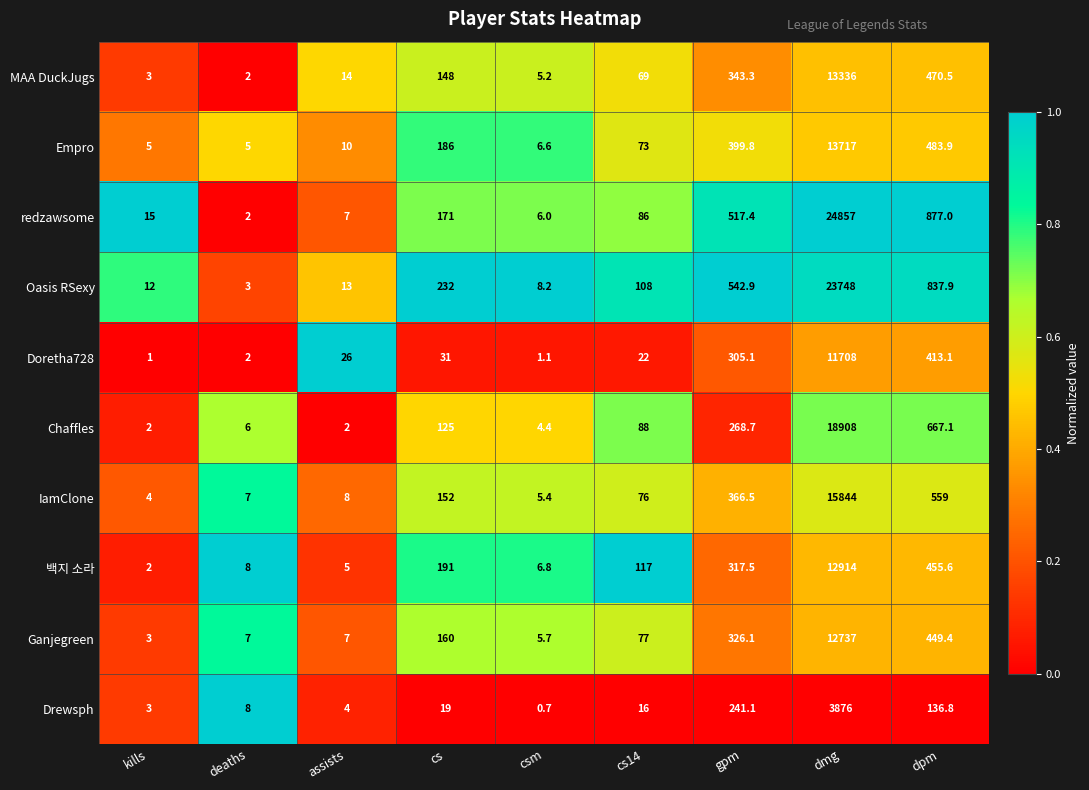

Rank the series at cs14 from highest to lowest value.

백지 소라, Oasis RSexy, Chaffles, redzawsome, Ganjegreen, IamClone, Empro, MAA DuckJugs, Doretha728, Drewsph